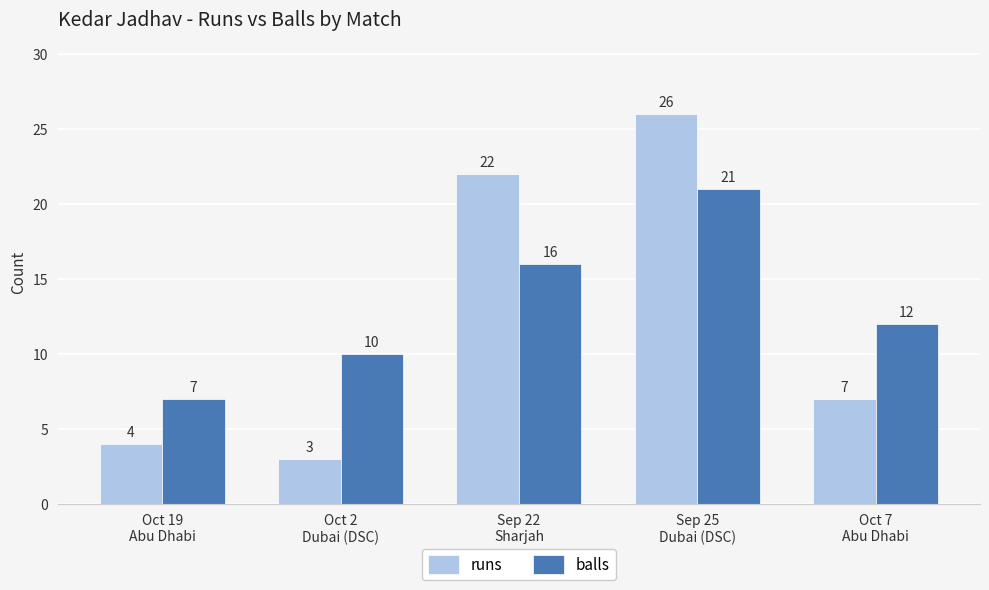

At which label does runs reach its peak?

Sep 25
Dubai (DSC)